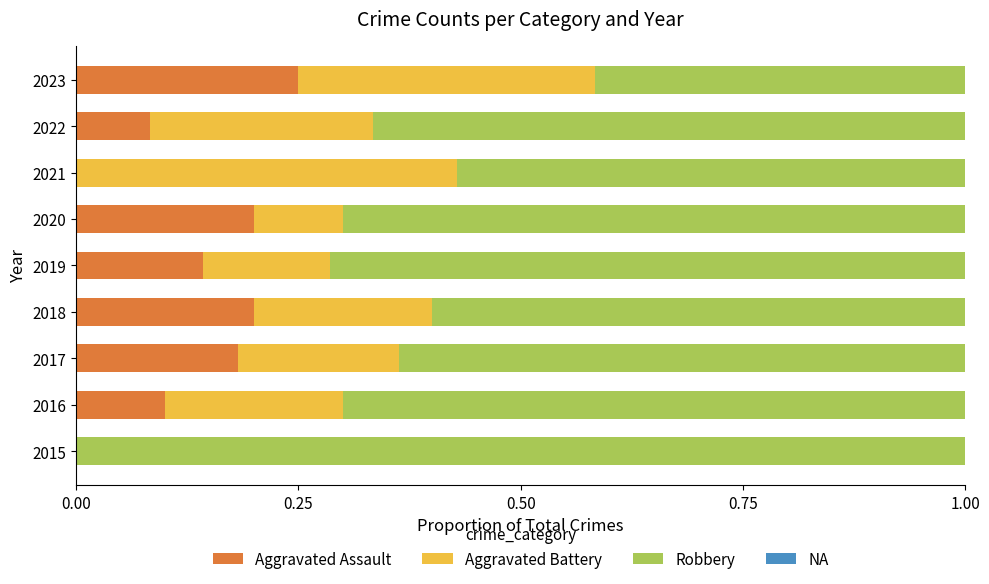

The value of Aggravated Assault at 2018 is 0.2. True or false?

True